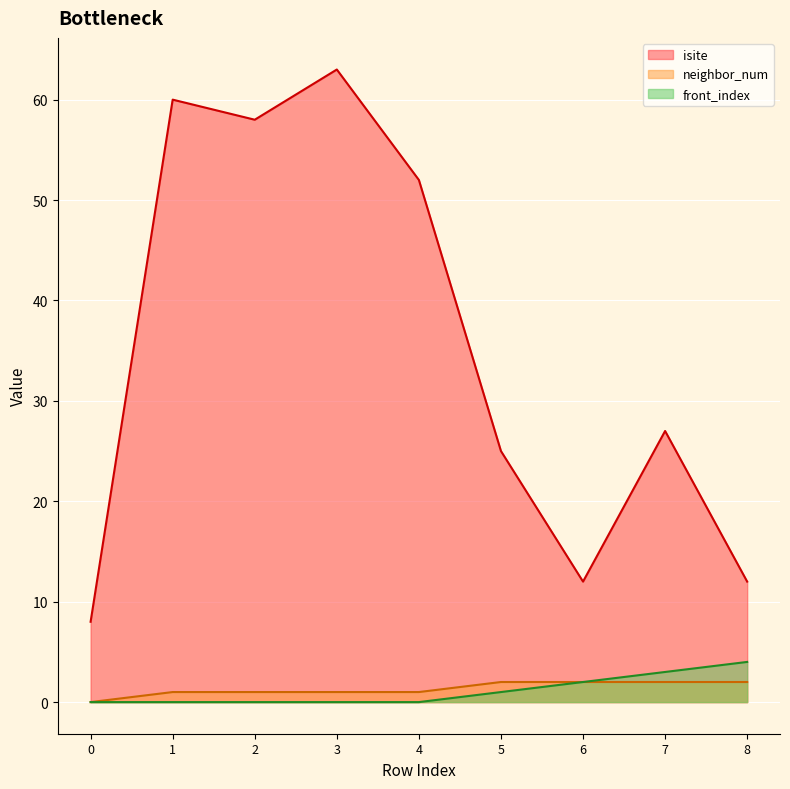

What is the difference between the second highest and minimum values in the front_index series?

3